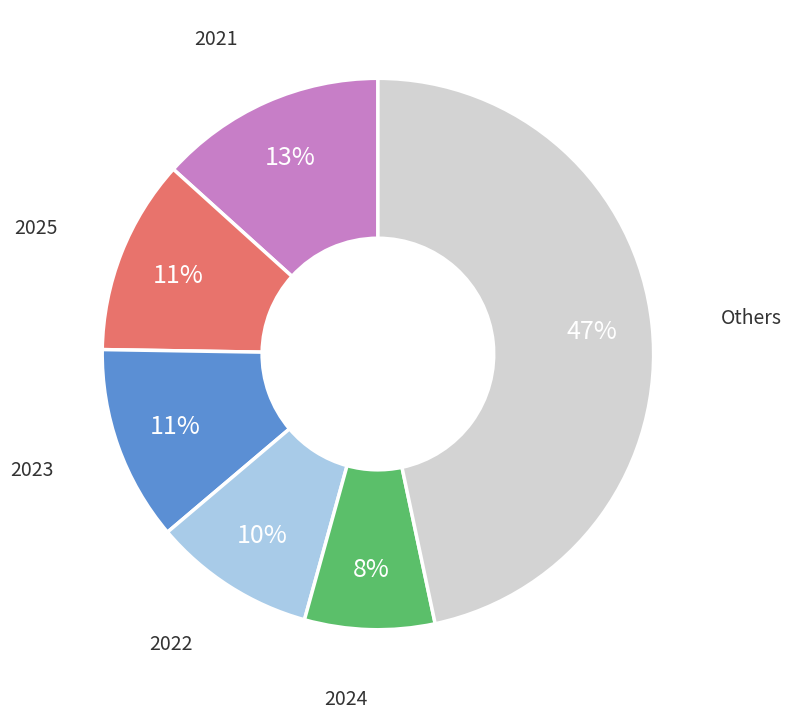

What percentage is the 2024 slice, to the nearest percent?

8%